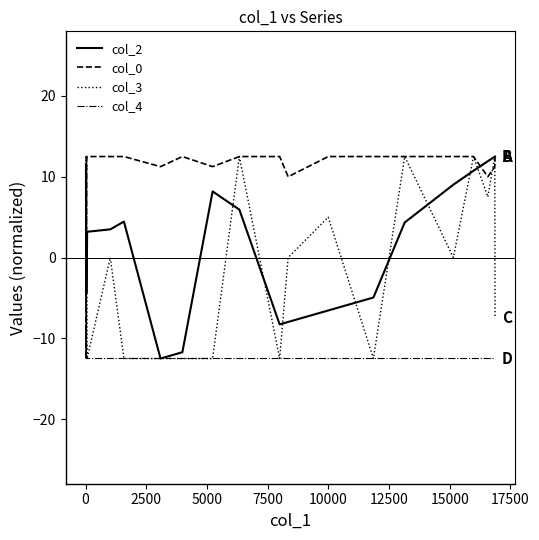

List the series in order of their overall mean, lowest first.

col_4, col_3, col_2, col_0